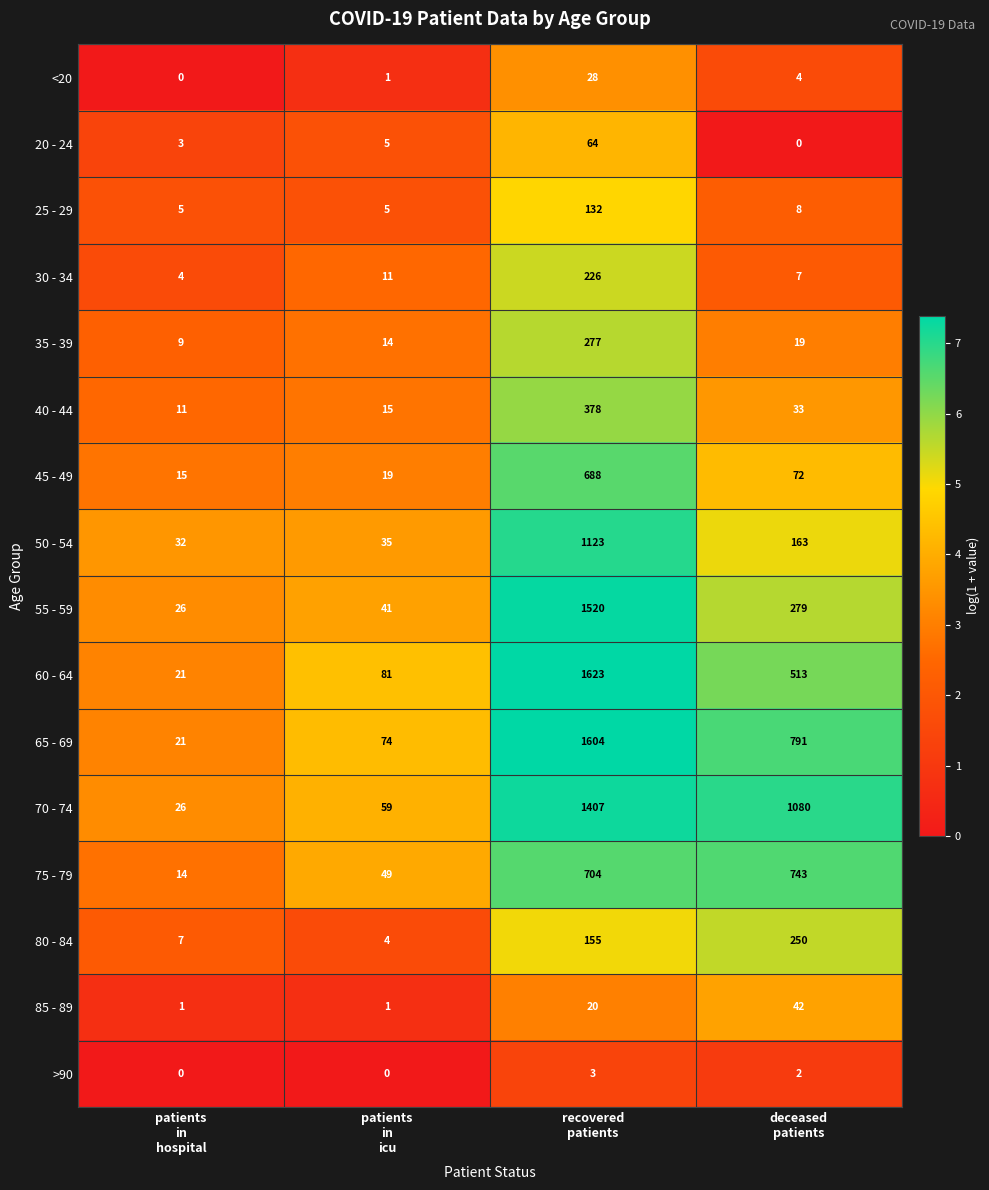

Which series has the largest range (max minus min)?

60 - 64